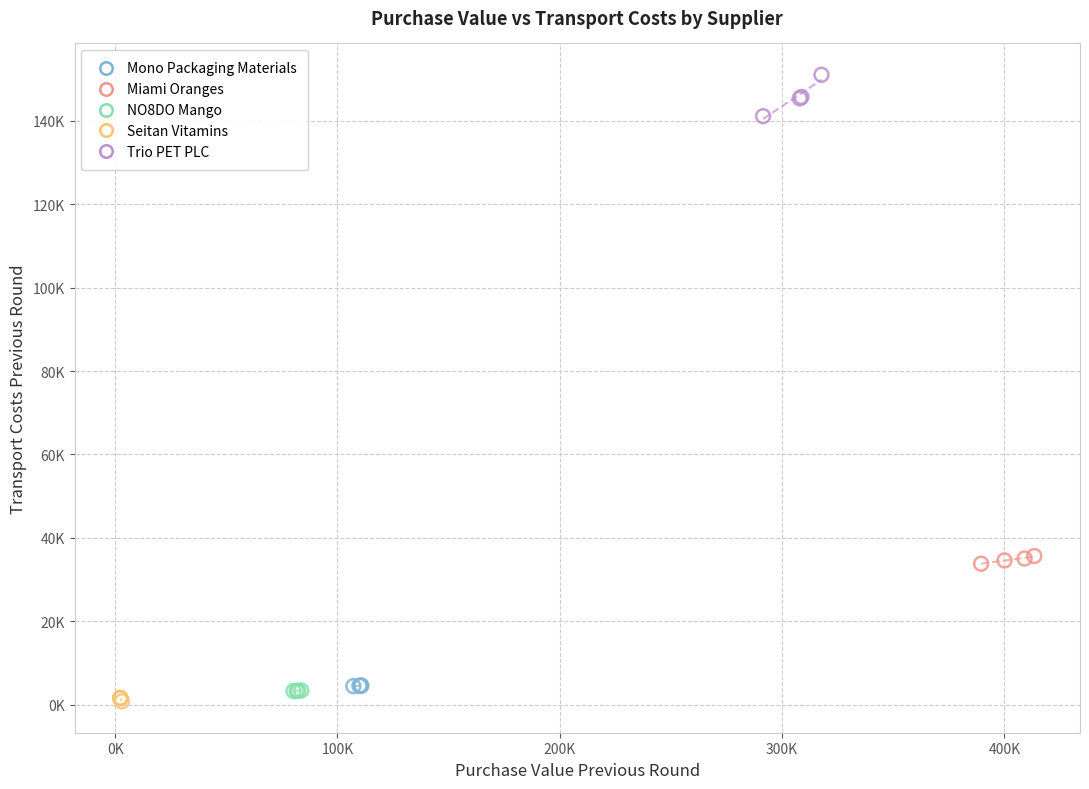

Which series has the largest Y range (max minus min)?

Trio PET PLC